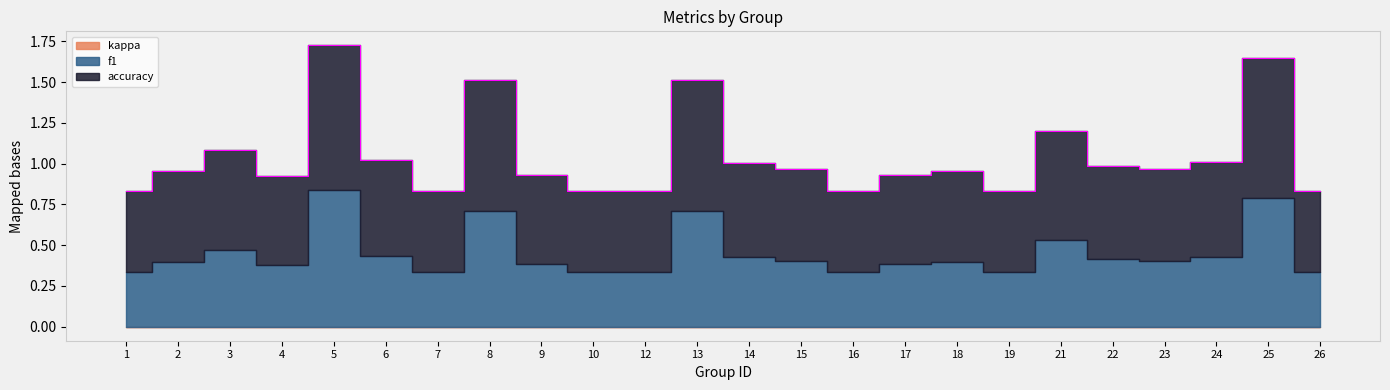

Which category has the lowest value in the kappa series?

1